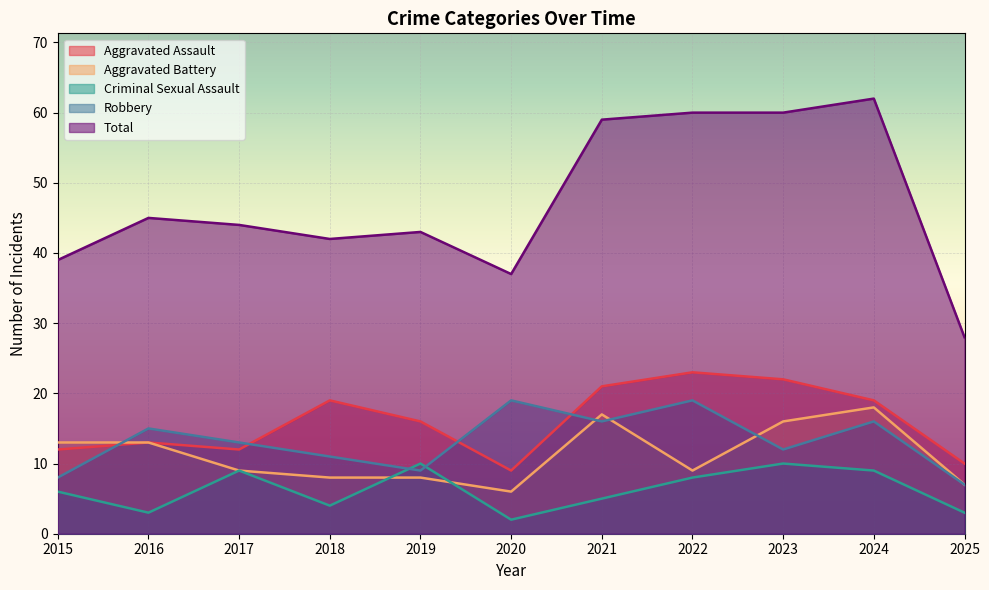

Which category has the highest value in the Criminal Sexual Assault series?

2019